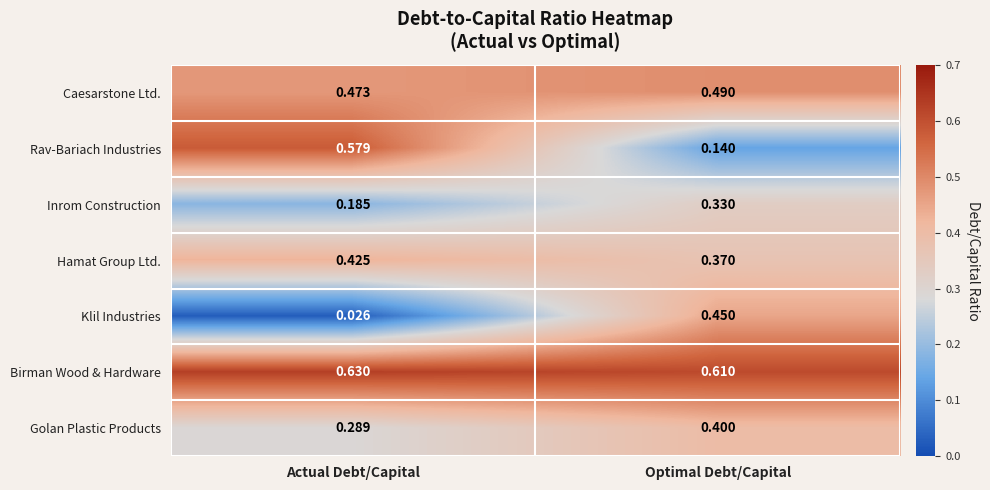

At Actual Debt/Capital, list the series in order from largest to smallest.

Birman Wood & Hardware, Rav-Bariach Industries, Caesarstone Ltd., Hamat Group Ltd., Golan Plastic Products, Inrom Construction, Klil Industries